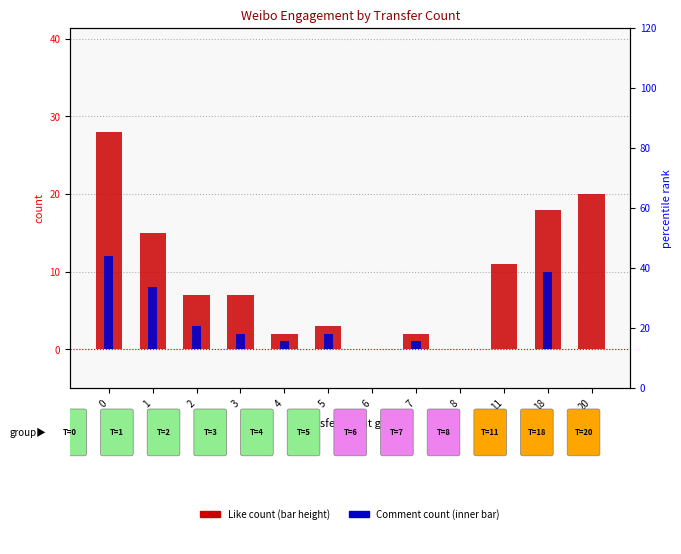

What is the value of the Like (count) bar at the 8th from the left?

2